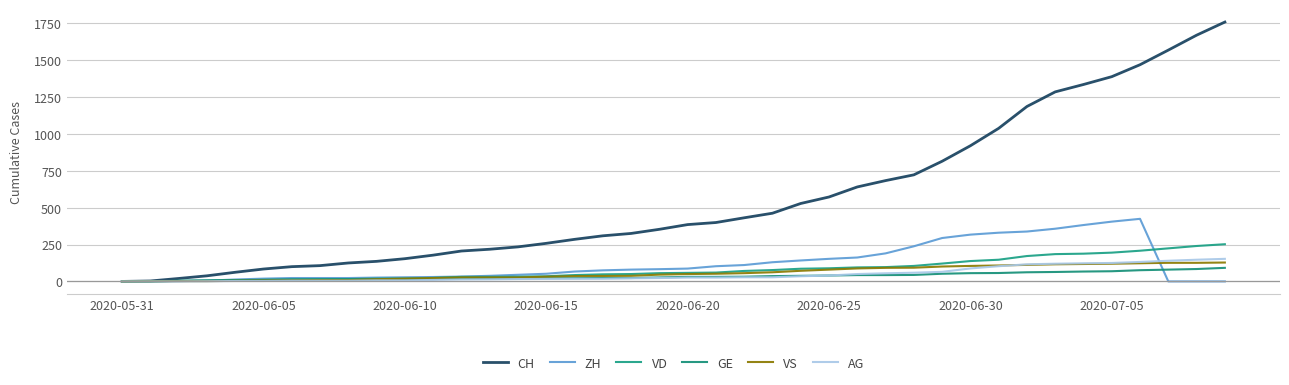

What is the label of the 12th point from the right?

28